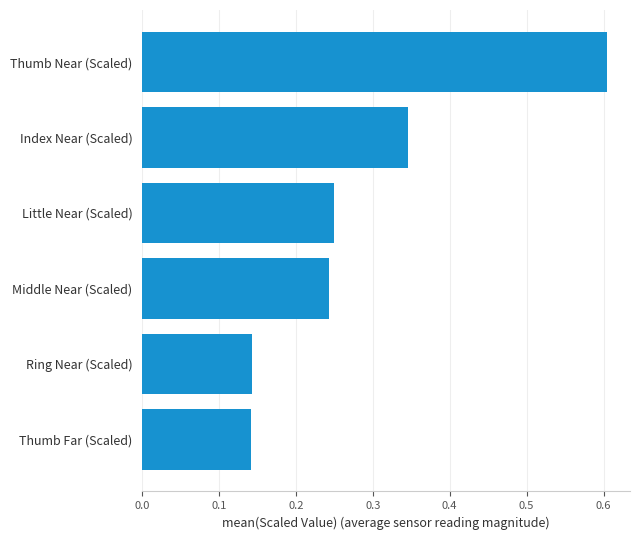

Count the values in the range 0 to 1.

6